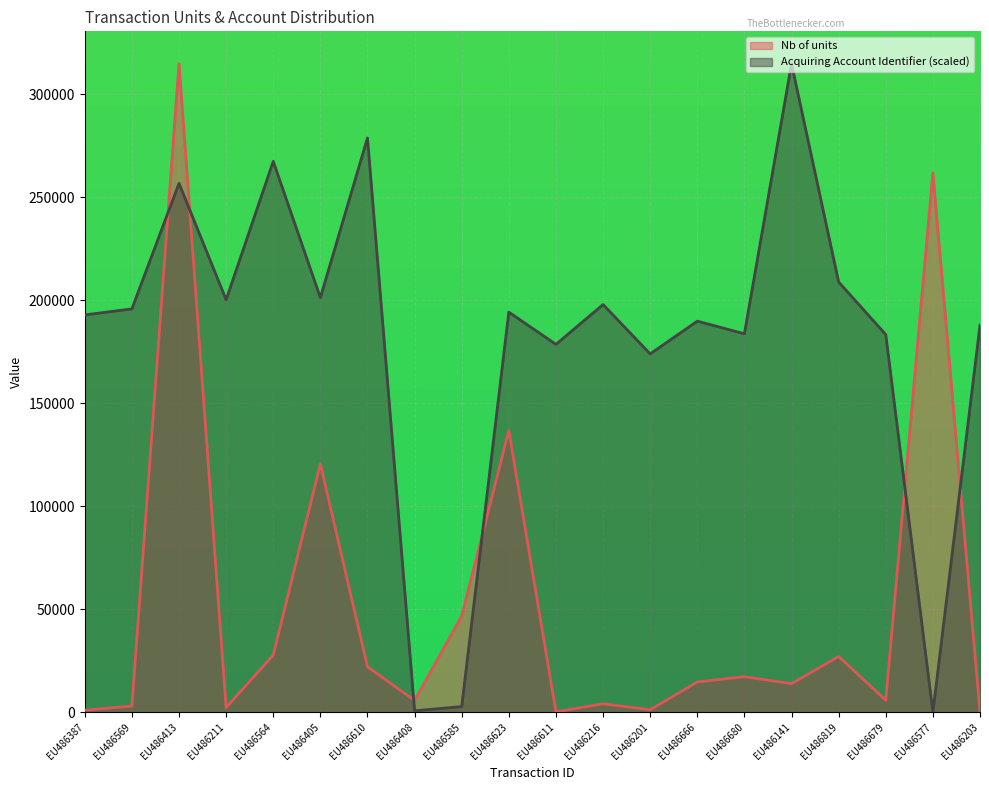

Rank the series by their average value, from highest to lowest.

Acquiring Account Identifier (scaled), Nb of units